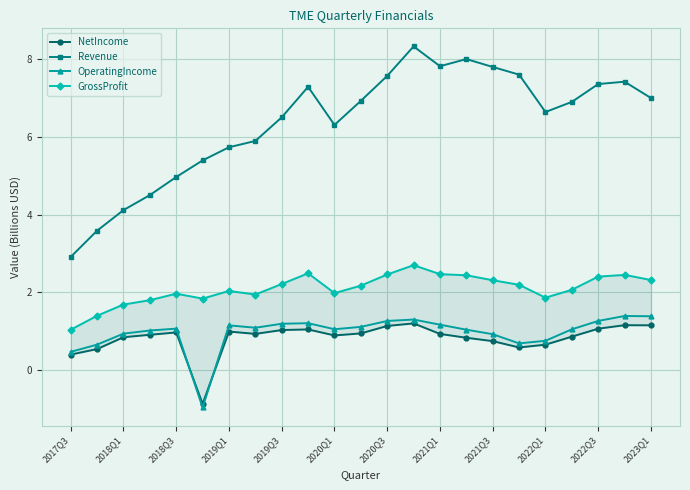

At how many categories does at least one series exceed 7?

10